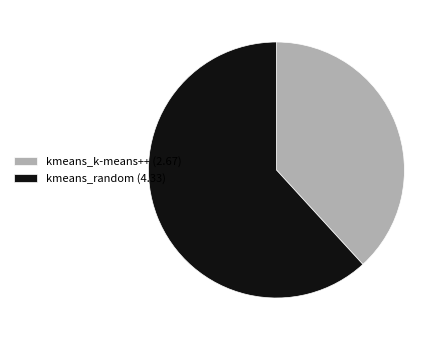

The kmeans_random (4.33) slice represents 48% of the pie. True or false?

False